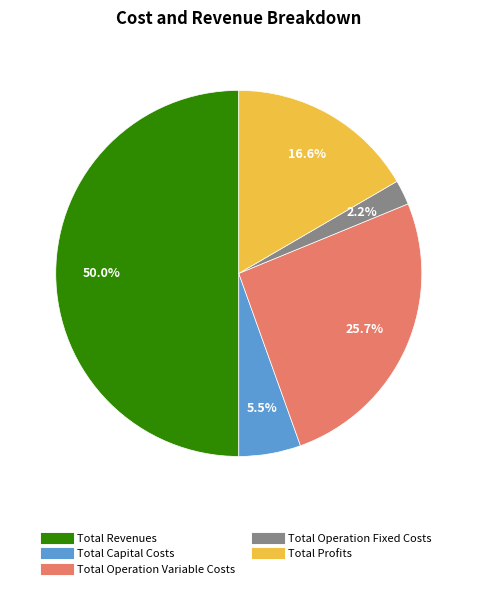

To the nearest percent, what is the difference between the Total Profits and Total Revenues slice percentages?

33%